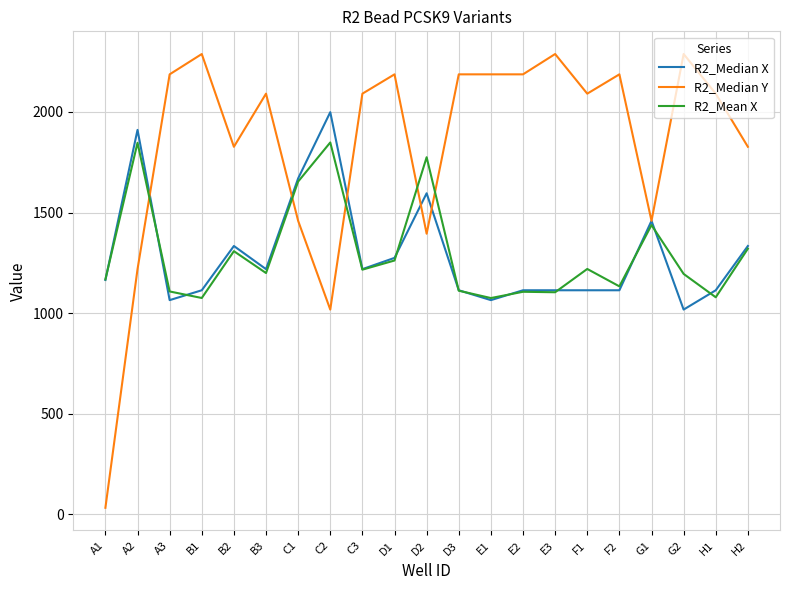

How many times do R2_Median Y and R2_Mean X cross each other?

5